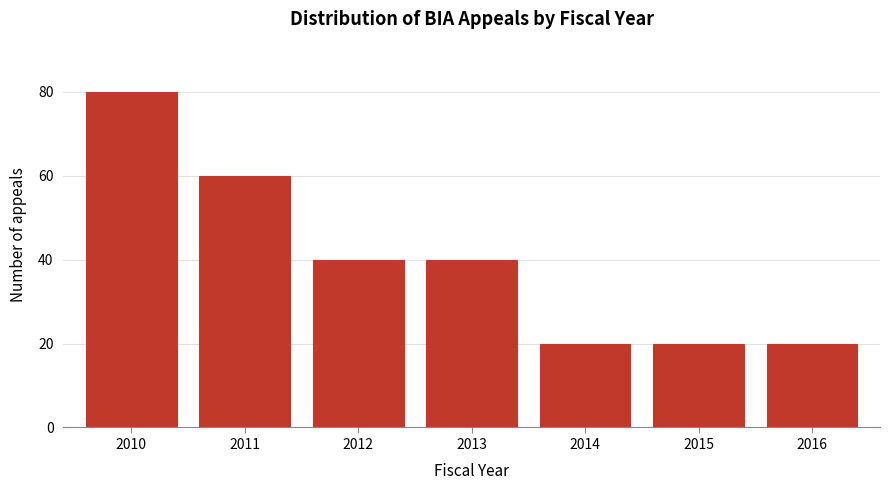

Reading right to left, what are all the values shown in this chart?

2016=20	2015=20	2014=20	2013=40	2012=40	2011=60	2010=80